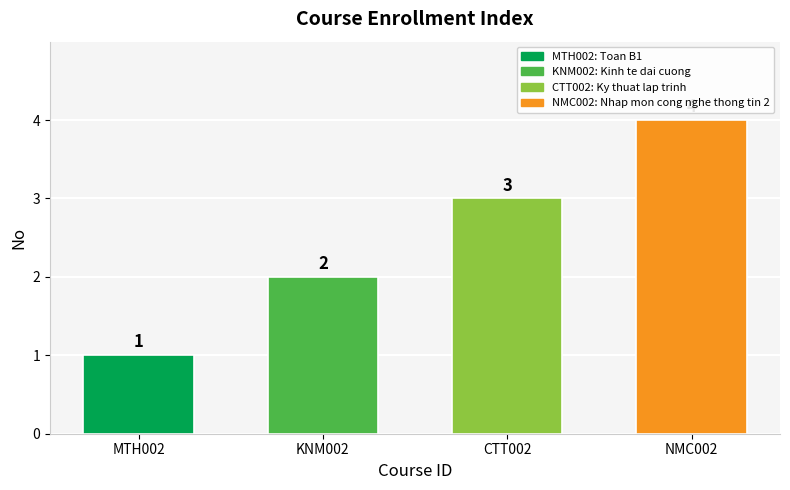

What position from the right is CTT002?

2